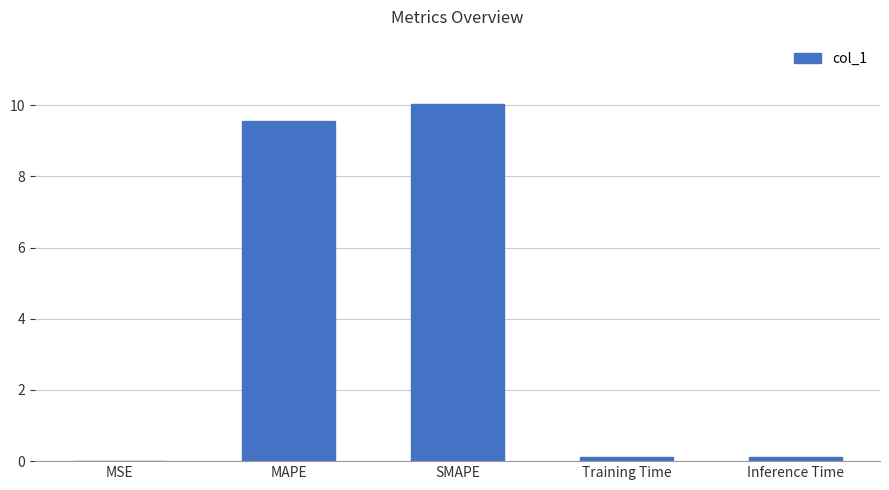

What is the approximate value at SMAPE?

10.0